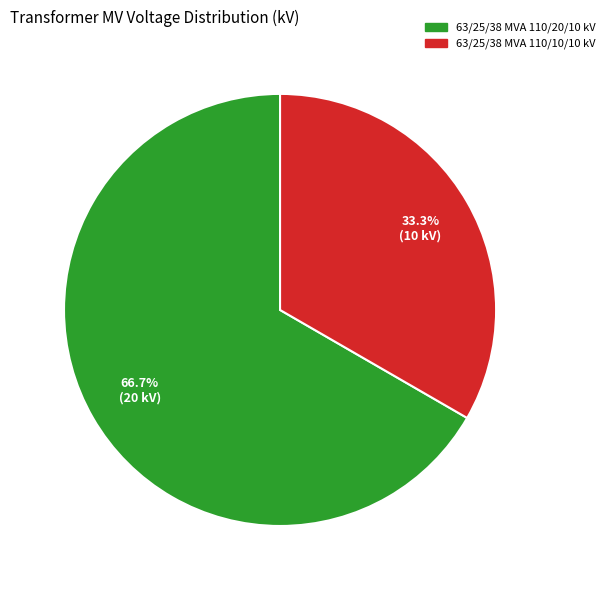

To the nearest percent, what is the difference between the largest and smallest slice percentages?

33%